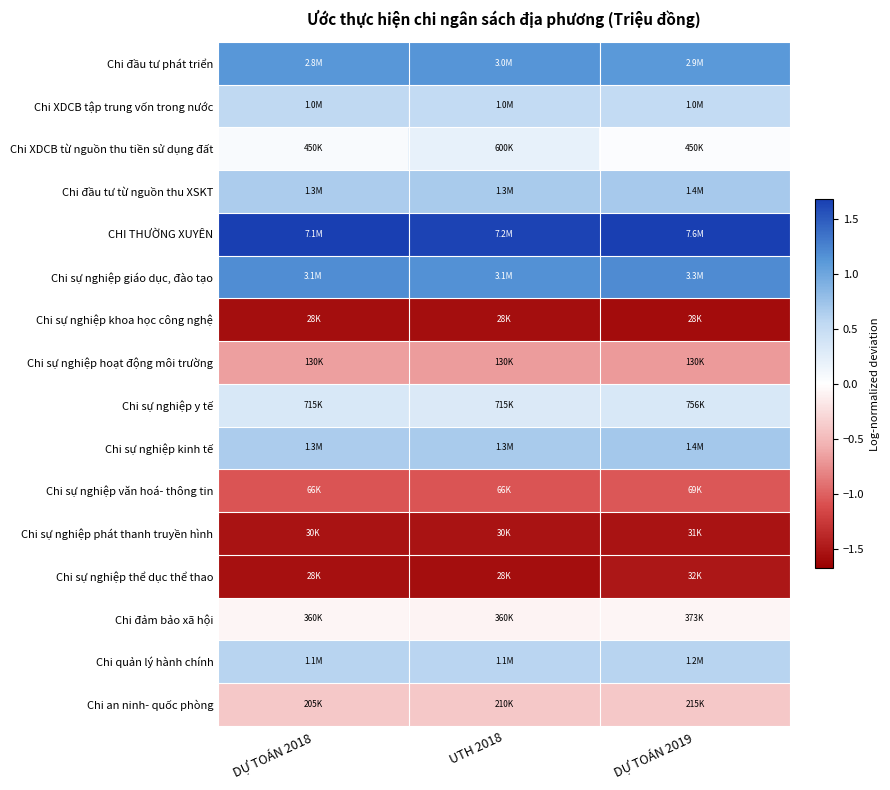

Which label corresponds to the largest value in the chart?

DỰ TOÁN 2019